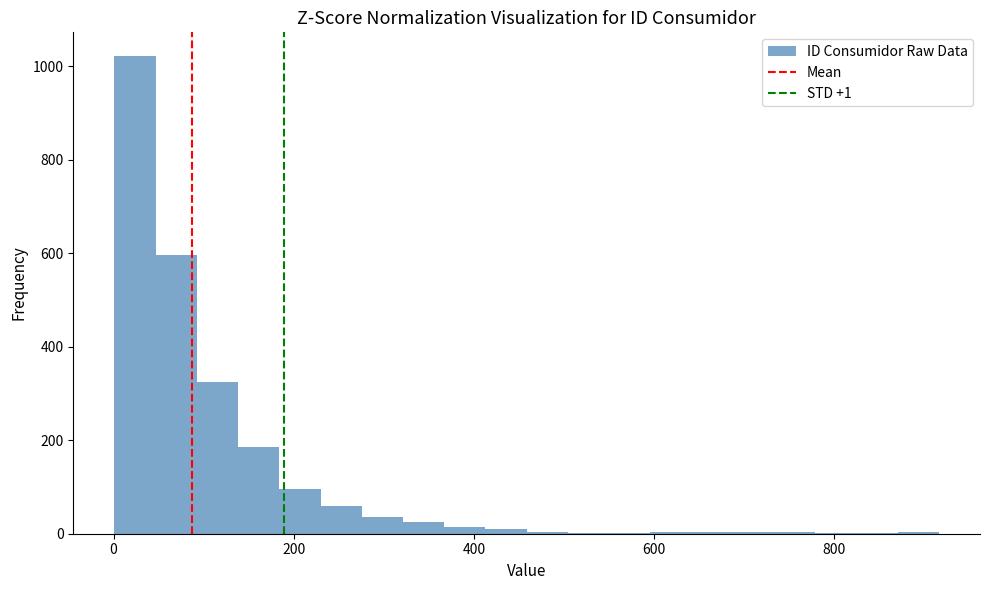

Around what value on the x-axis is the tallest bar? Give the approximate position of its centre, as read against the axis.

20